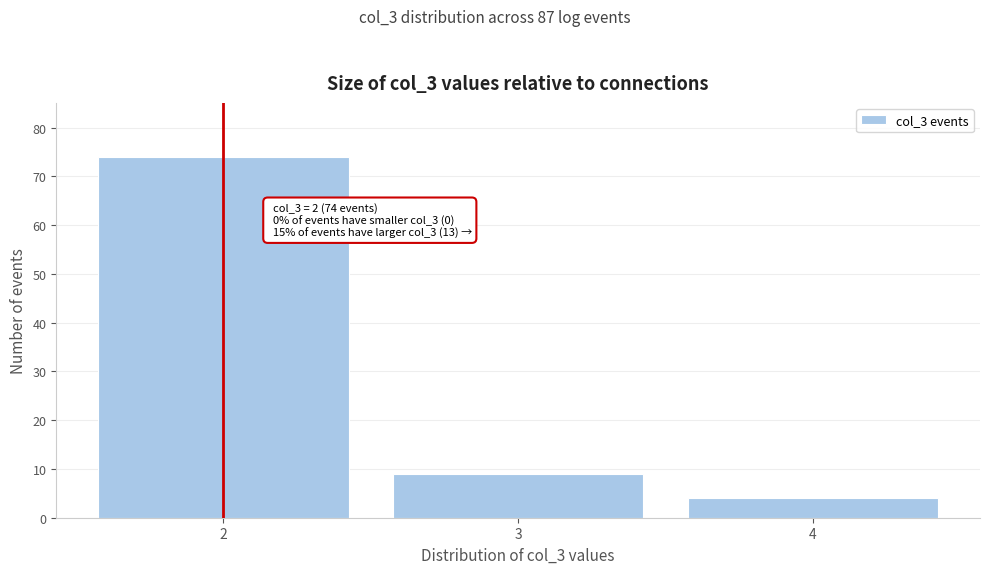

Reading left to right, transcribe all the data shown in this chart.

74	9	4